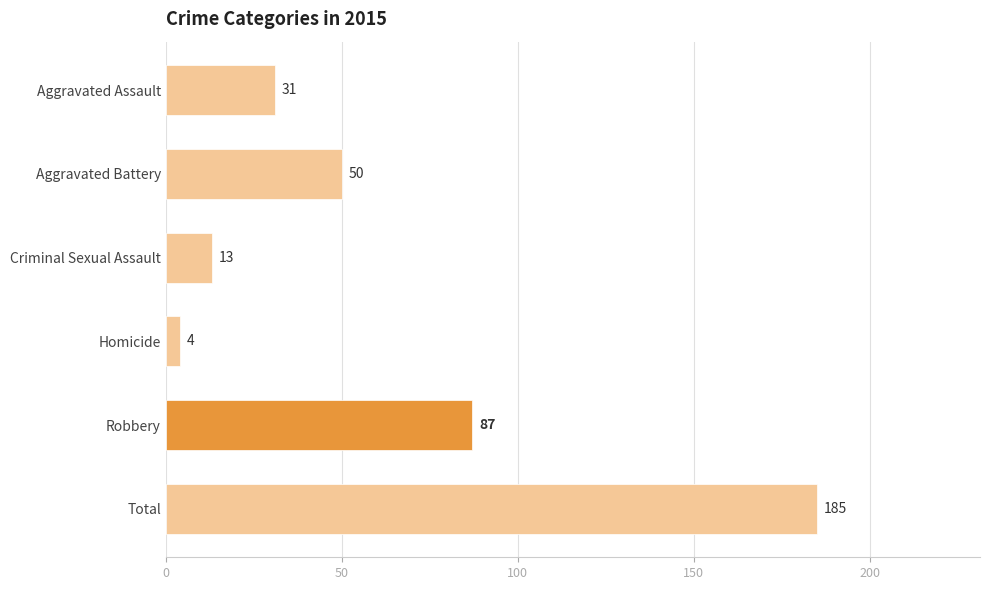

How many values are below 50?

3